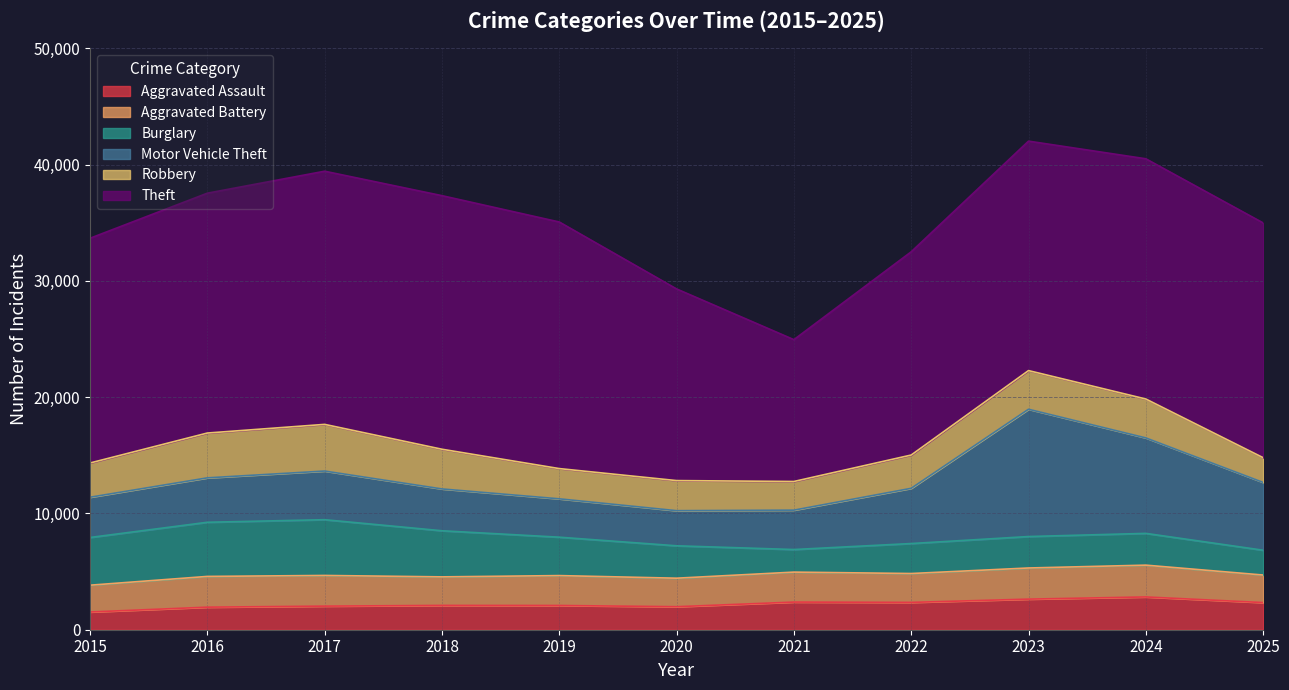

Which series ends up on top after the final intersection of Robbery and Aggravated Battery?

Aggravated Battery